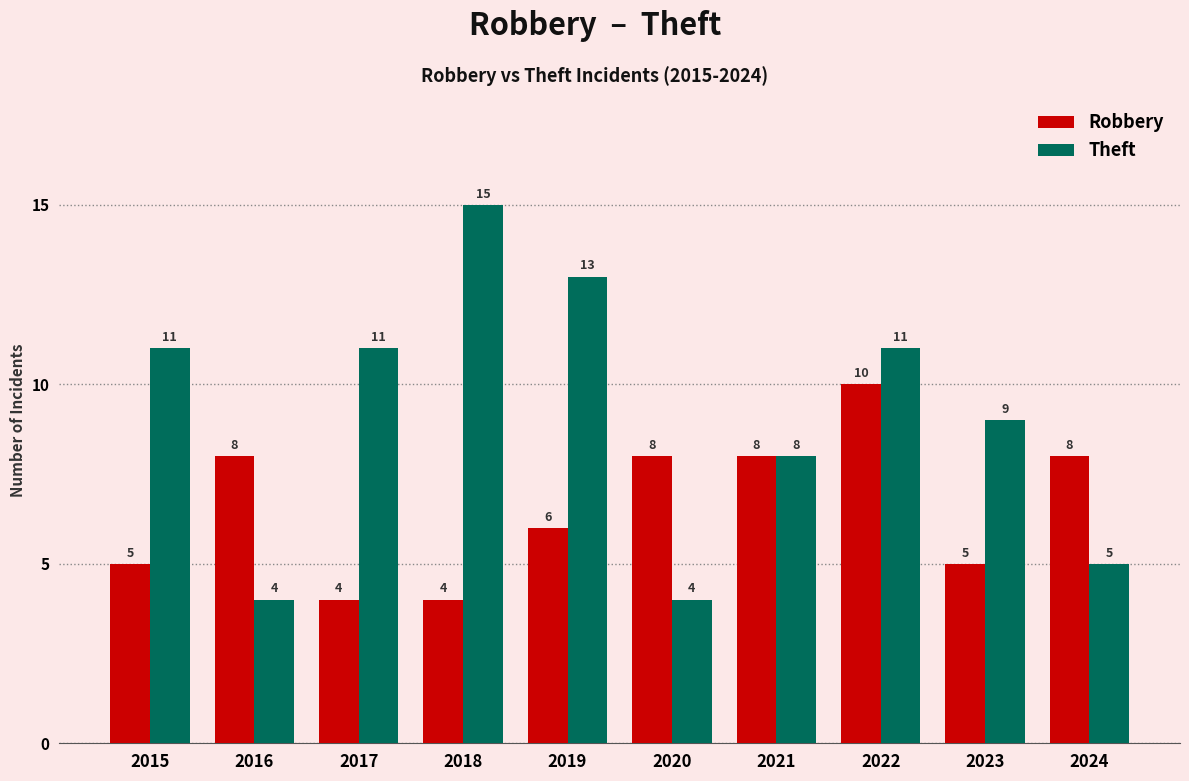

At 2023, list the series in order from smallest to largest.

Robbery, Theft